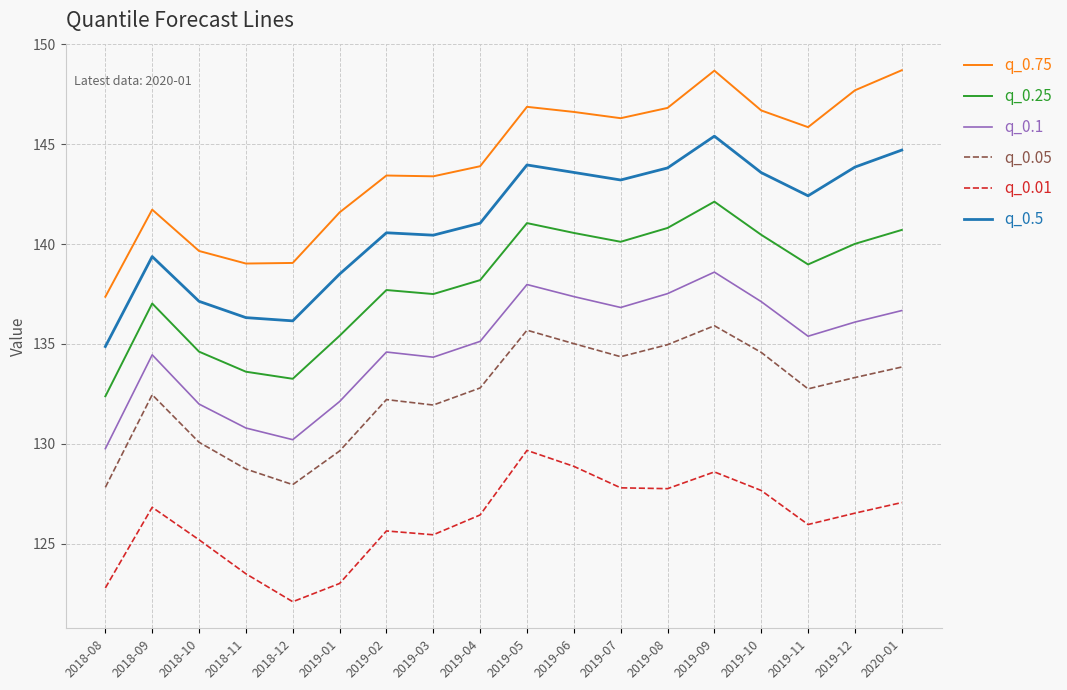

How many lines are shown in the chart?

6